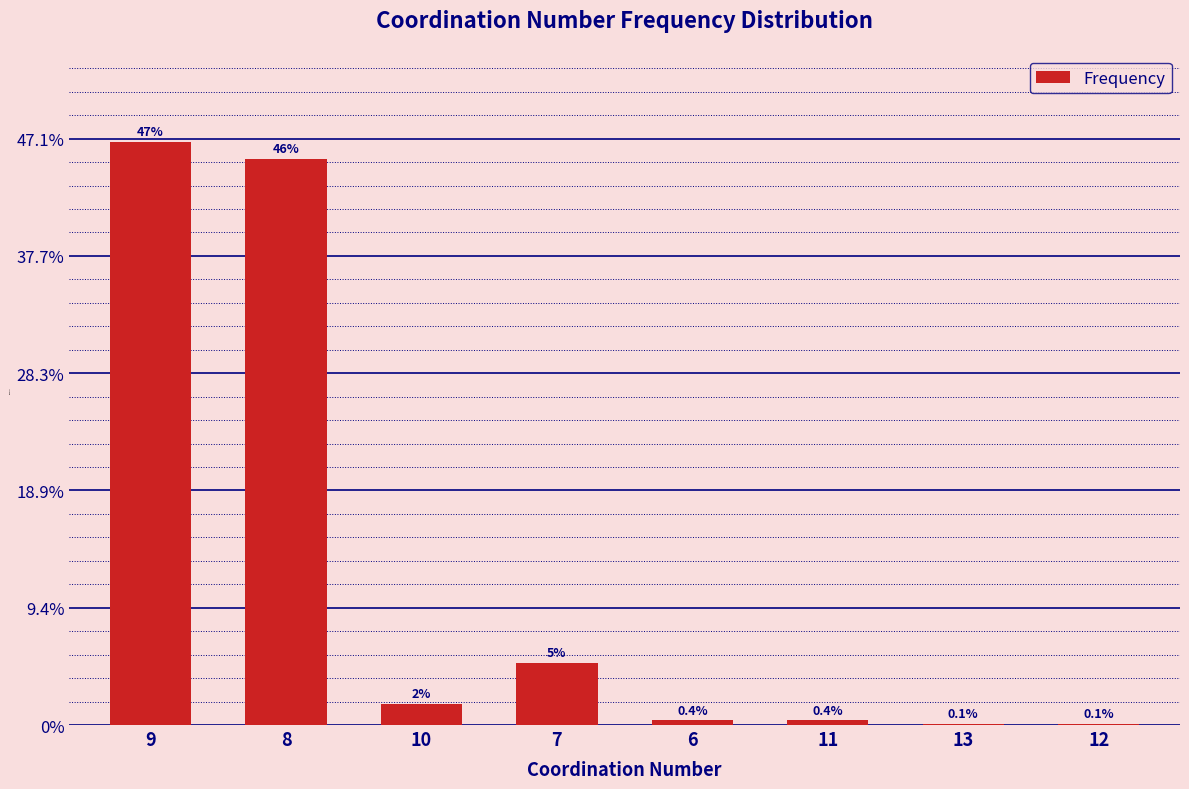

Are the bars horizontal?

No